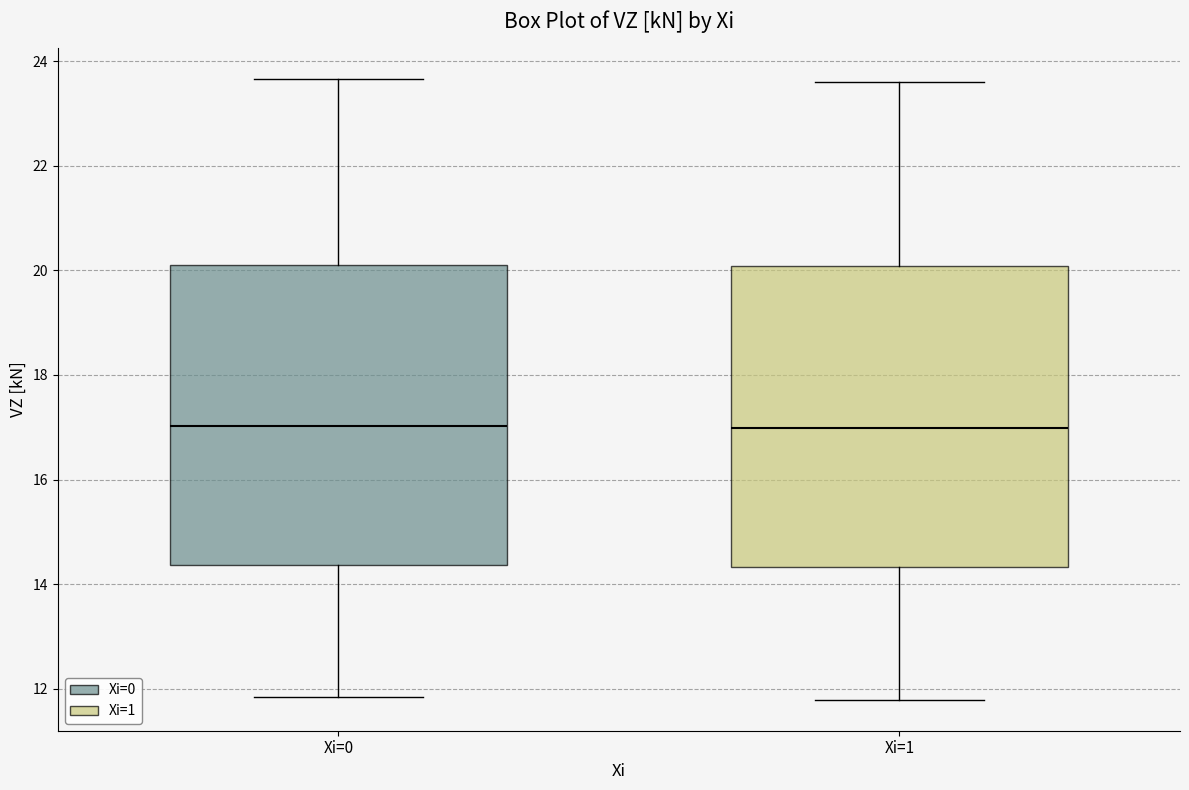

Reading left to right, read every box against the y-axis: the position of its median line, the range the box covers, and the ends of its whiskers. The values are not printed on the chart, so give them approximately, as read against the axis.

Xi=0: median 17.0, box 14.4 to 20.2, whiskers 11.8 to 23.6
Xi=1: median 17.0, box 14.4 to 20.0, whiskers 11.8 to 23.6